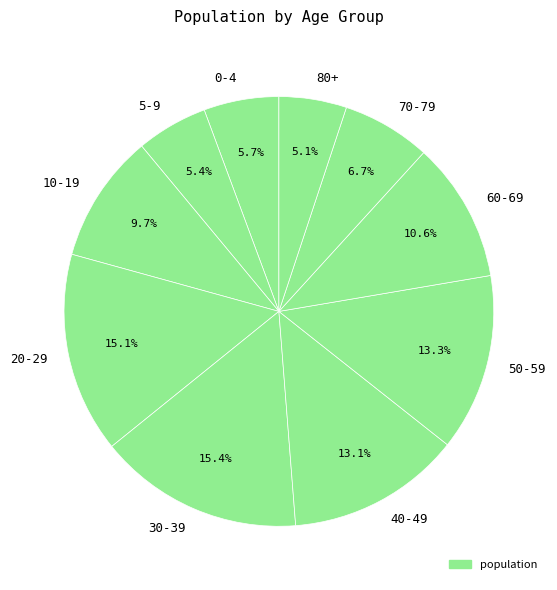

To the nearest percent, what is the difference between the largest and smallest slice percentages?

10%